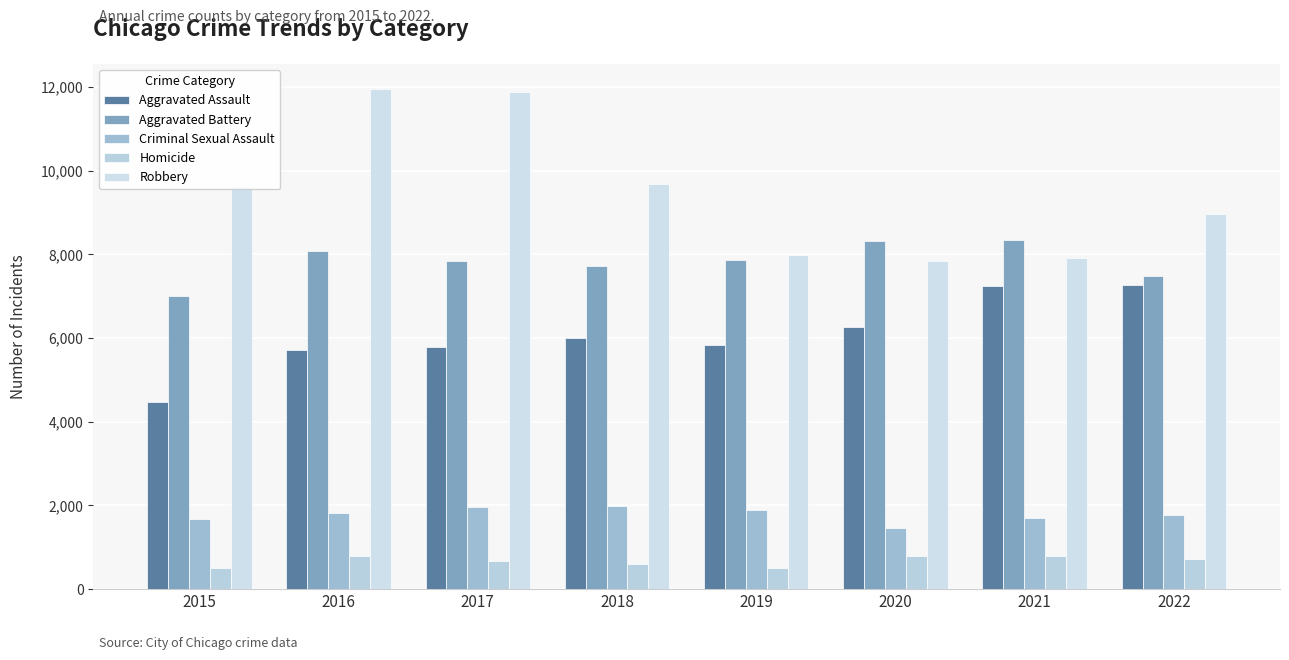

Does the chart contain stacked bars?

No